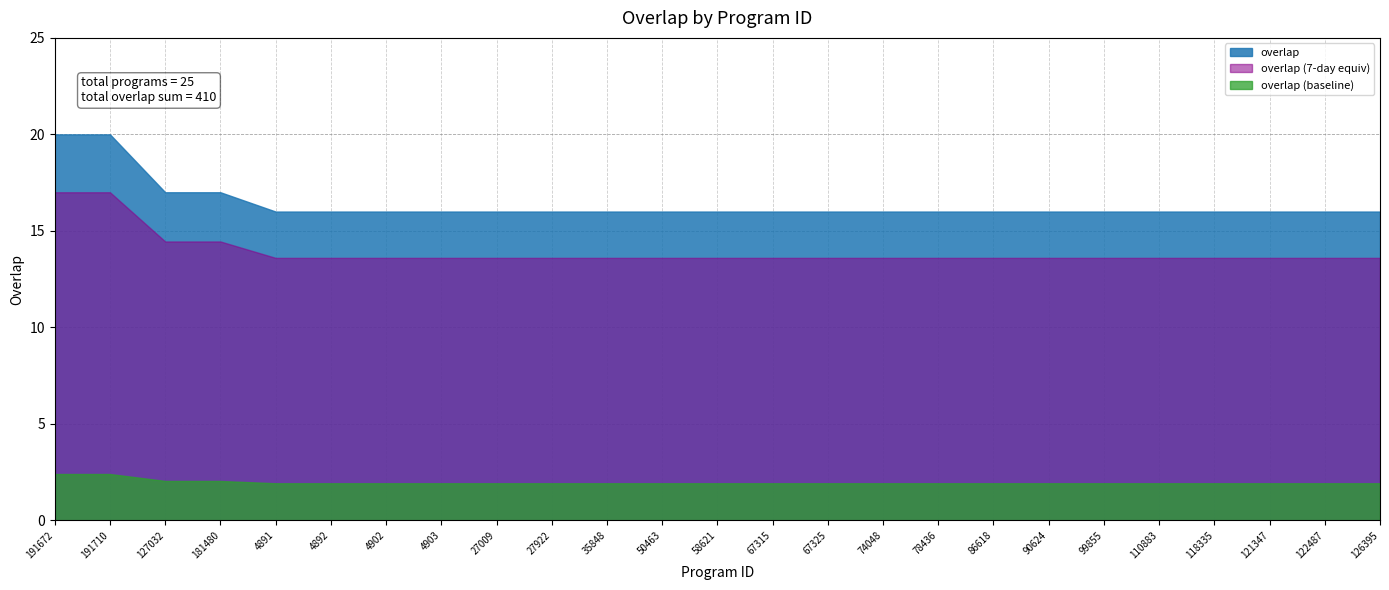

Reading left to right, transcribe all the data shown in this chart.

191672=20	191710=20	127032=17	181480=17	4891=16	4892=16	4902=16	4903=16	27009=16	27922=16	35848=16	50463=16	58621=16	67315=16	67325=16	74048=16	78436=16	86618=16	90624=16	99855=16	110883=16	118335=16	121347=16	122487=16	126395=16